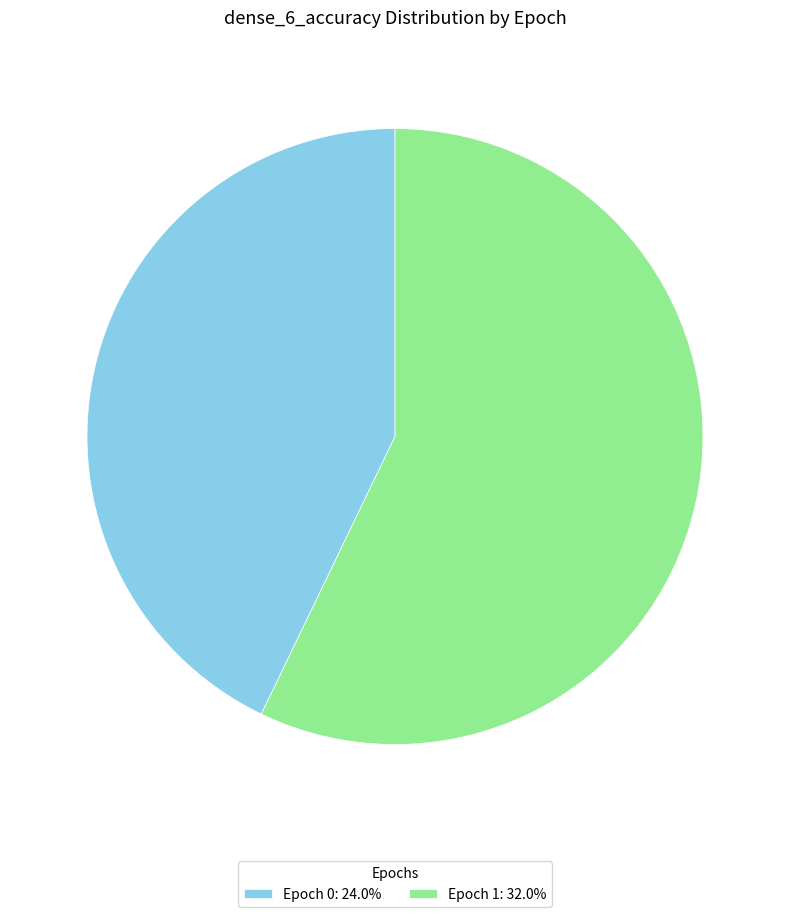

Do Epoch 1: 32.0% and Epoch 0: 24.0% together represent more than half of the pie?

Yes